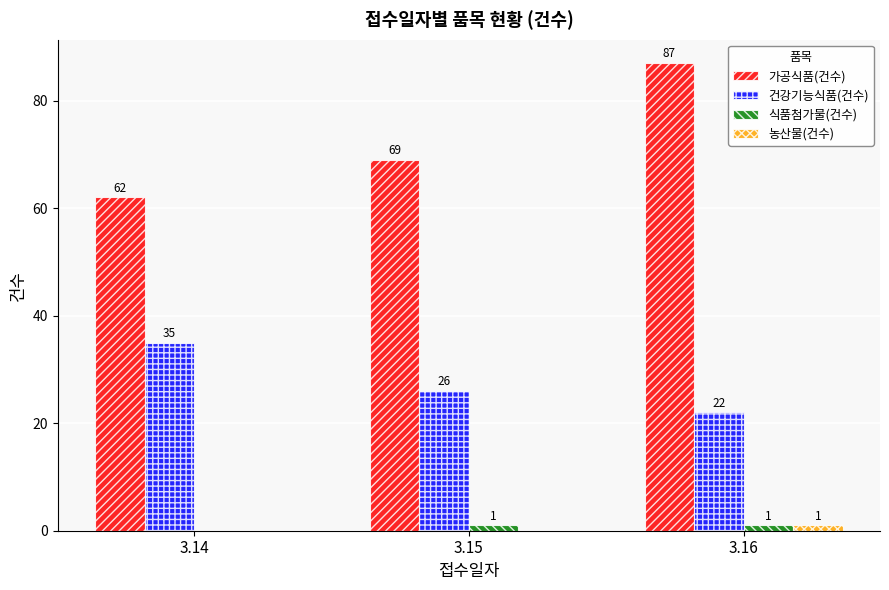

Reading right to left, extract all data points from this chart.

가공식품(건수): 87	69	62
건강기능식품(건수): 22	26	35
식품첨가물(건수): 1	1	0
농산물(건수): 1	0	0